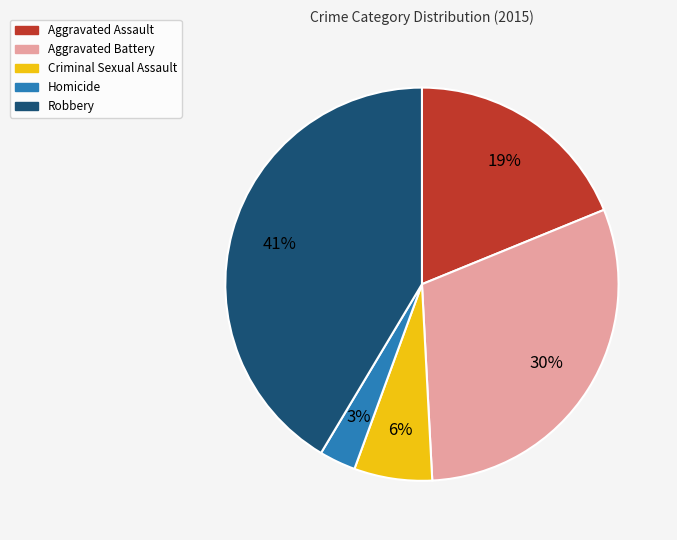

Is the sum of Homicide and Aggravated Battery greater than half?

No